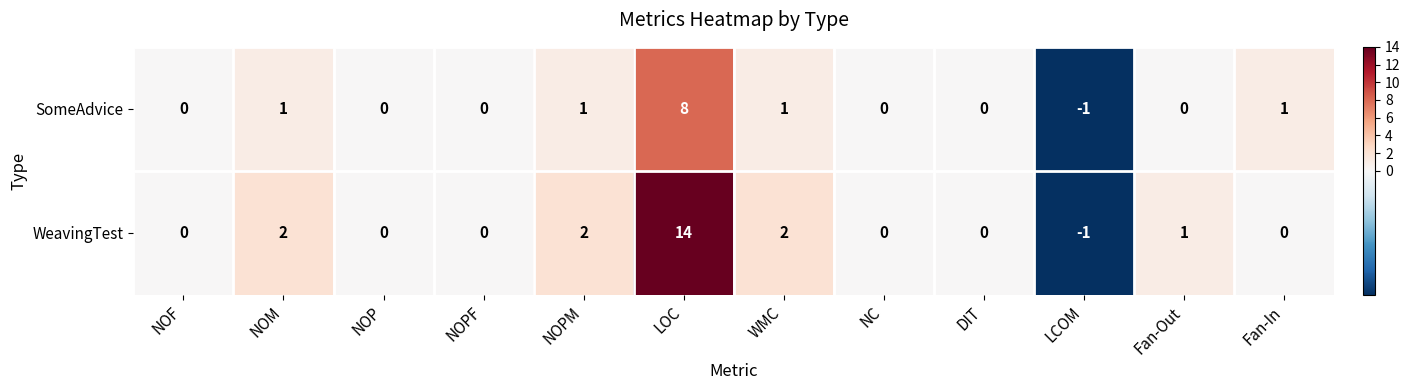

Is the value of SomeAdvice at Fan-In greater than the value of WeavingTest at Fan-In?

Yes